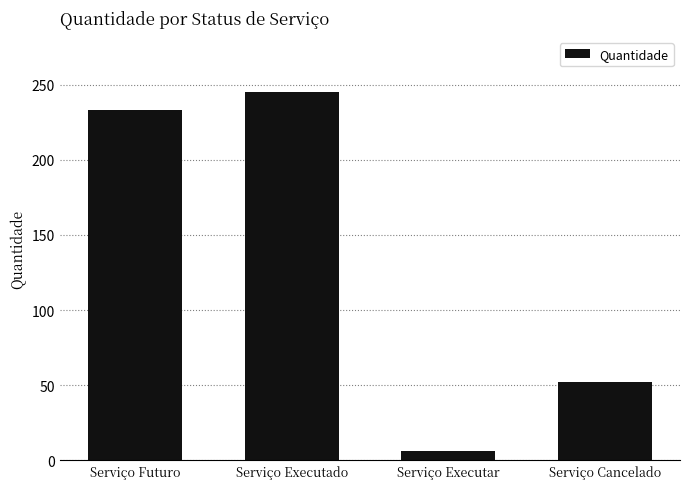

What is the average value?

134